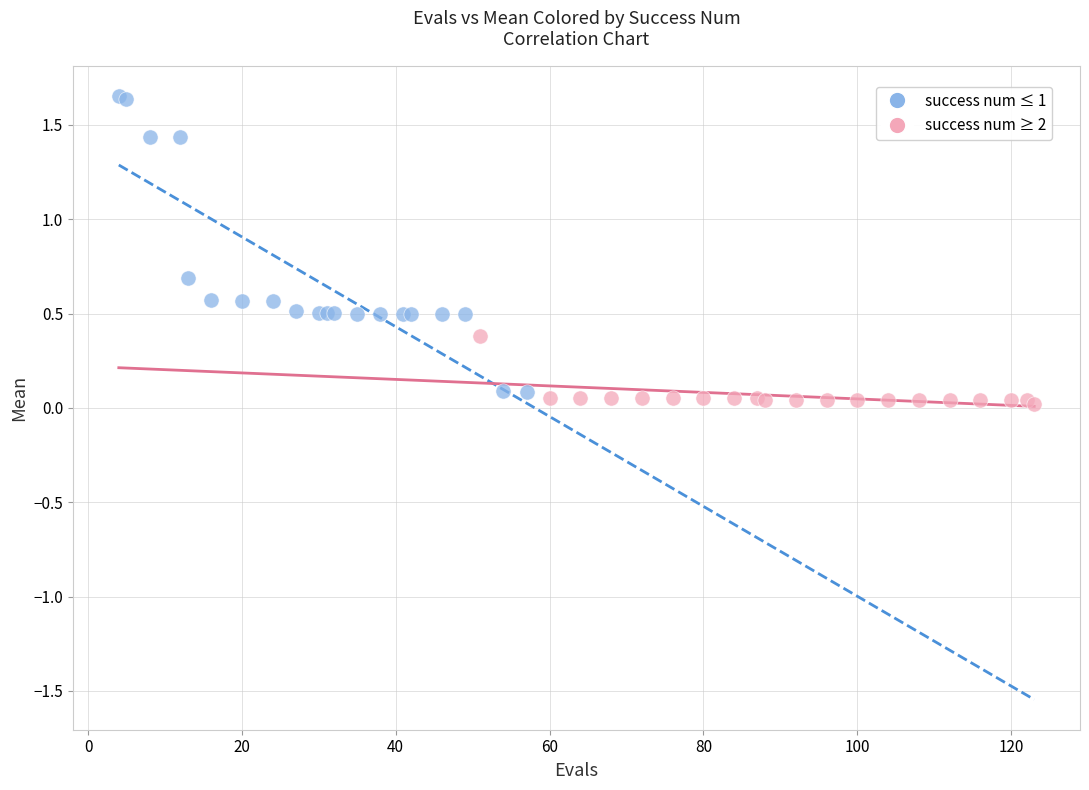

Which series has the largest Y range (max minus min)?

success num ≤ 1